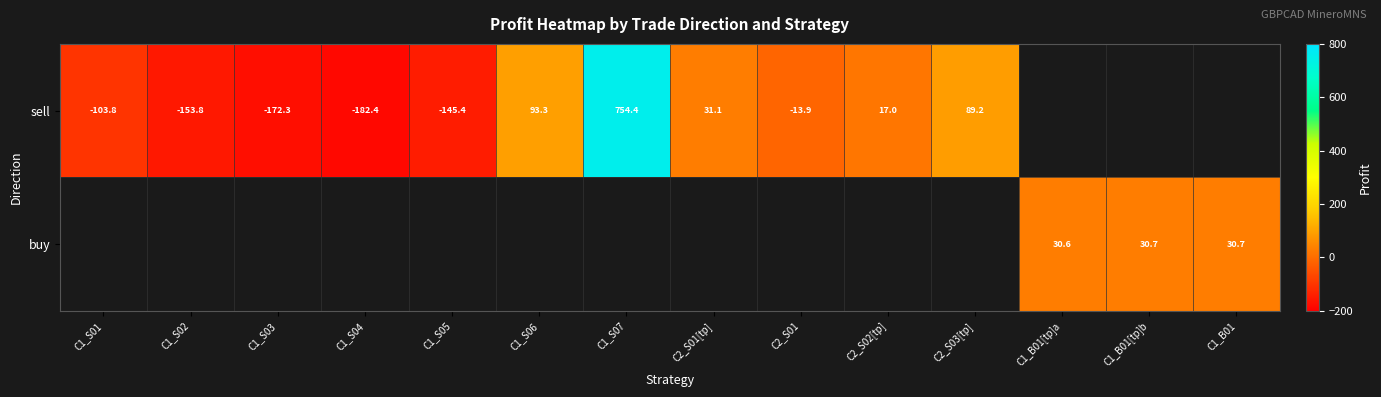

True or false: sell has a value of 17.0 at C2_S02[tp].

True